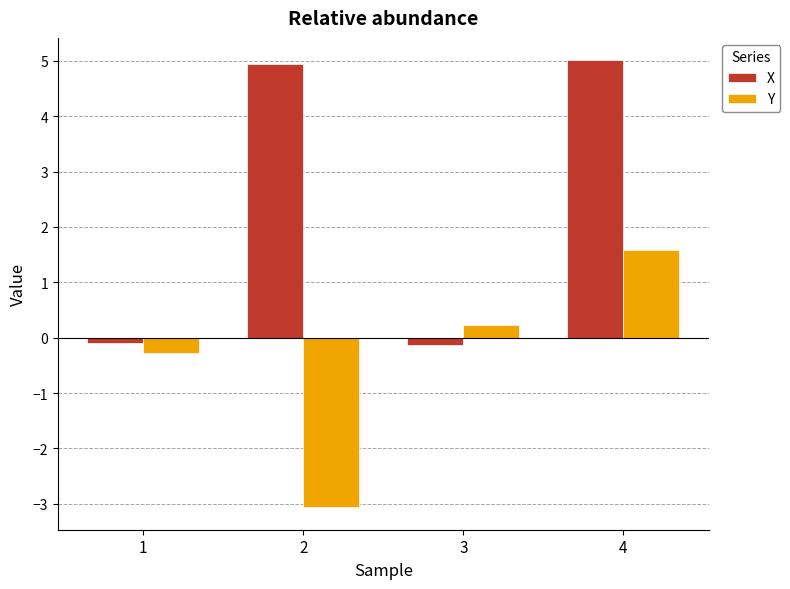

How many values in X are below zero?

2